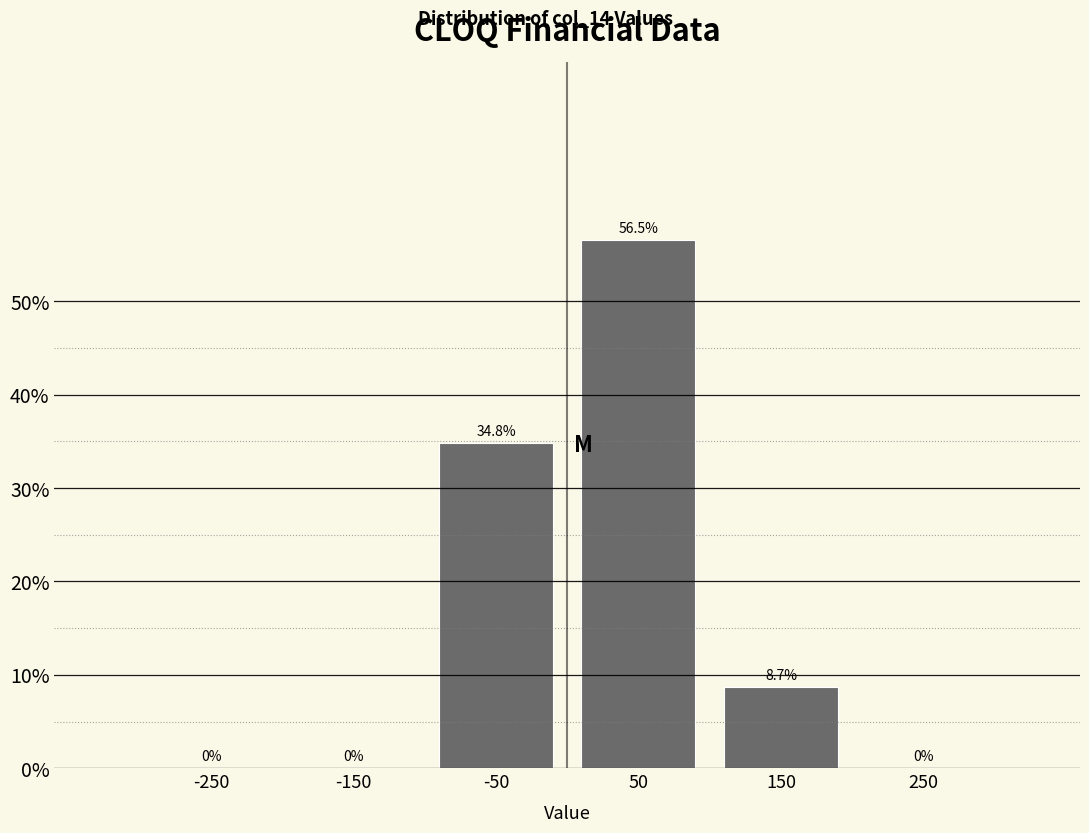

Reading left to right, transcribe this chart: for each bar, give the range it covers on the x-axis and its height.

-300 to -200: 0.0
-200 to -100: 0.0
-100 to 0: 34.8
0 to 100: 56.5
100 to 200: 8.7
200 to 300: 0.0